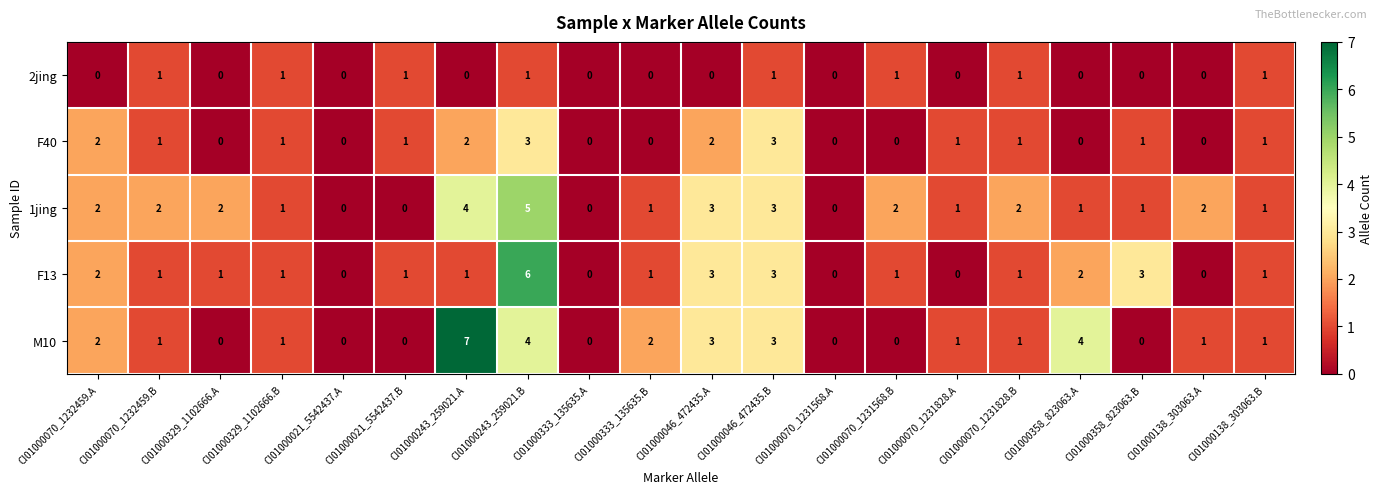

Which category has the highest value in the F13 series?

CI01000243_259021.B